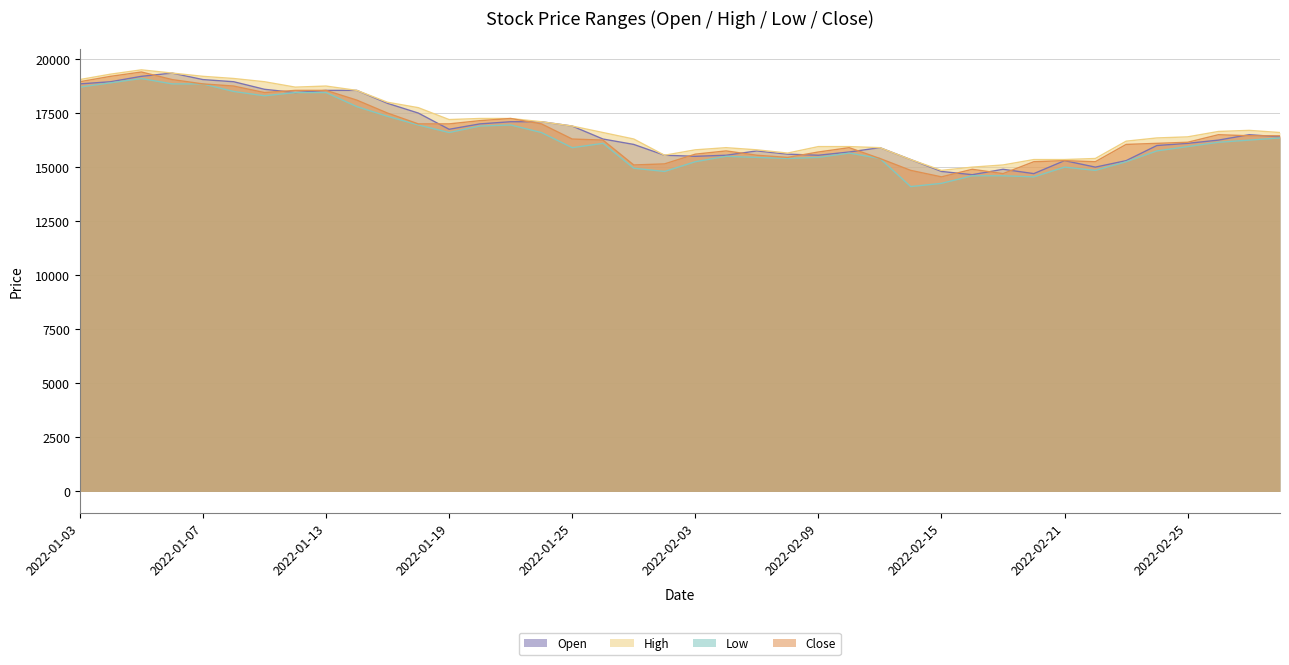

At which label is Low closest to 16600?

2022-01-19